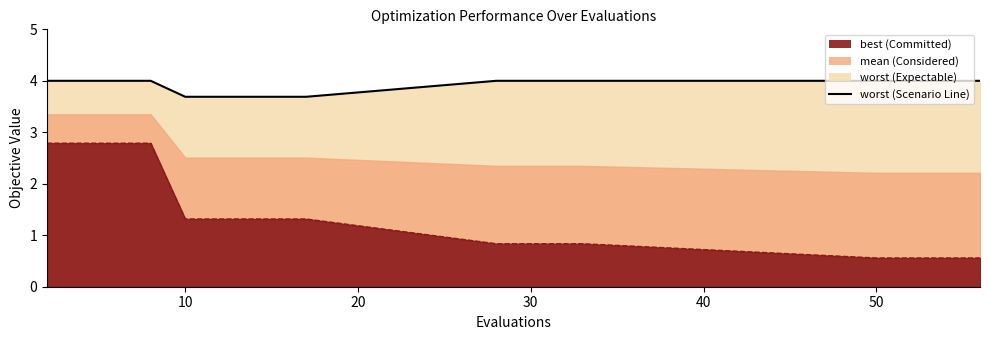

Does the chart display data point markers on the line(s)?

No